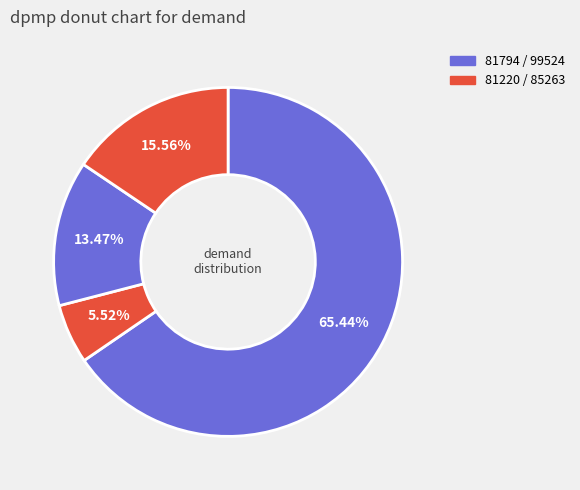

How many segments does this pie chart have?

4